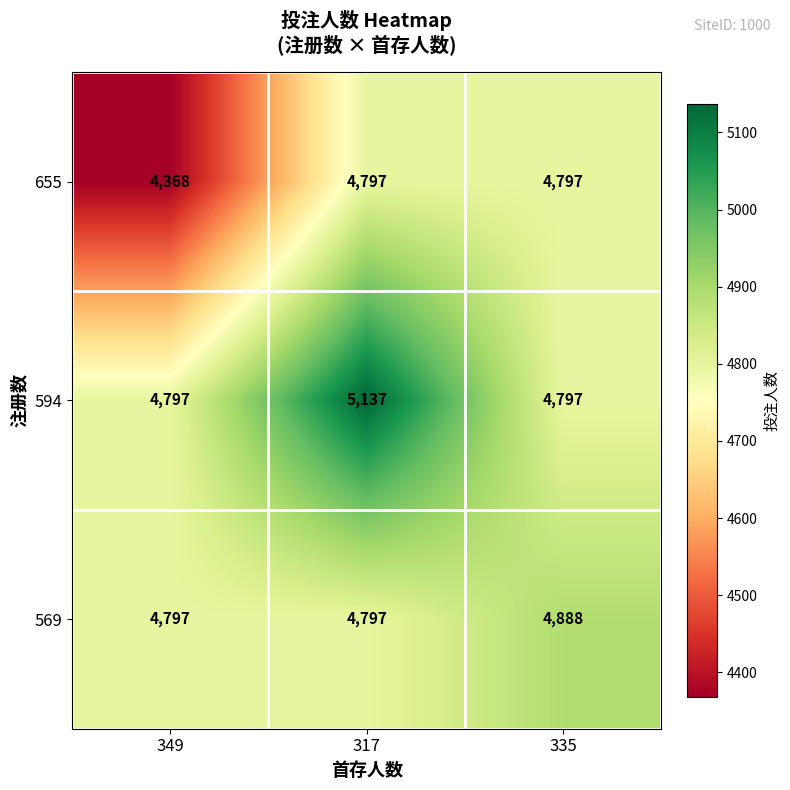

Reading left to right, what are all the values shown in this chart?

655: 349=4368	317=4797	335=4797
594: 349=4797	317=5137	335=4797
569: 349=4797	317=4797	335=4888